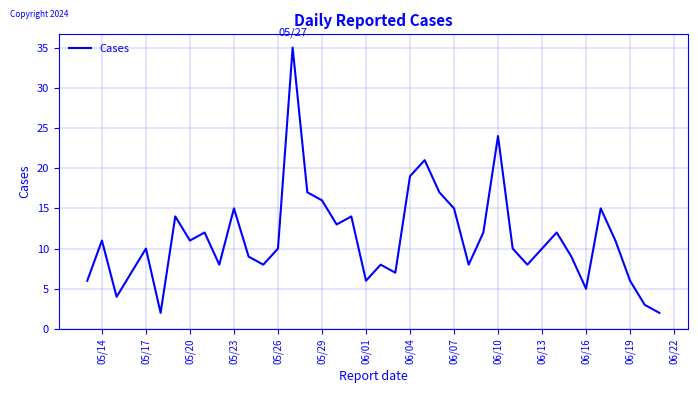

What is the maximum value shown in the chart?

35